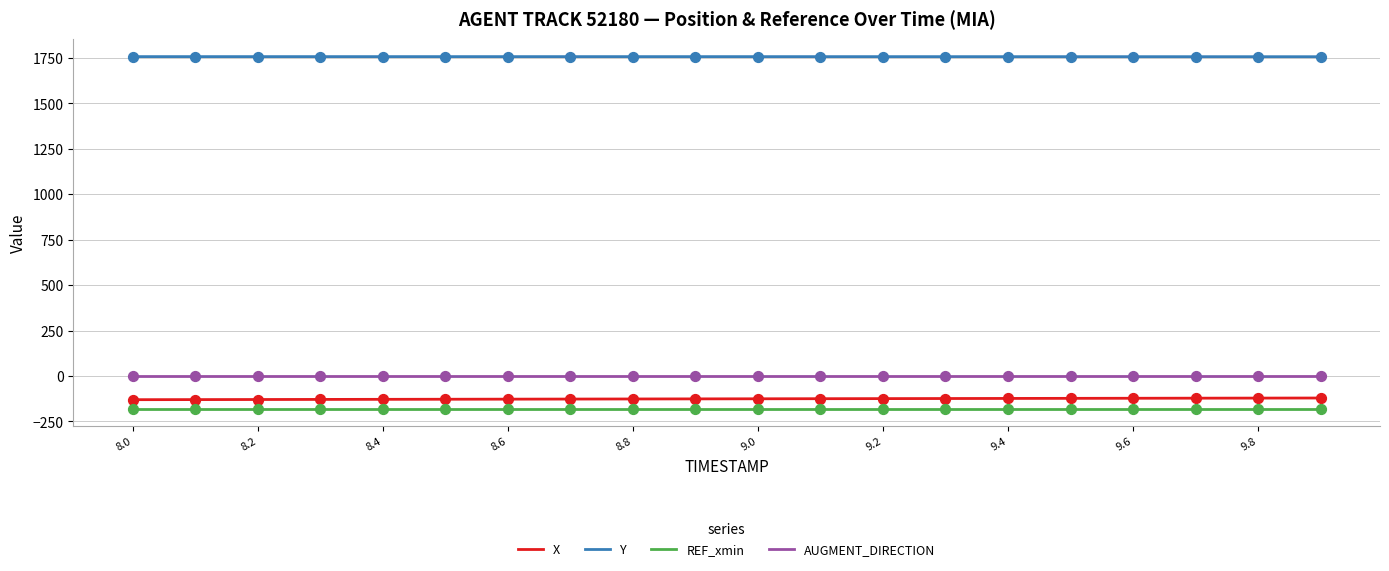

What is the highest value of the X series?

-121.2